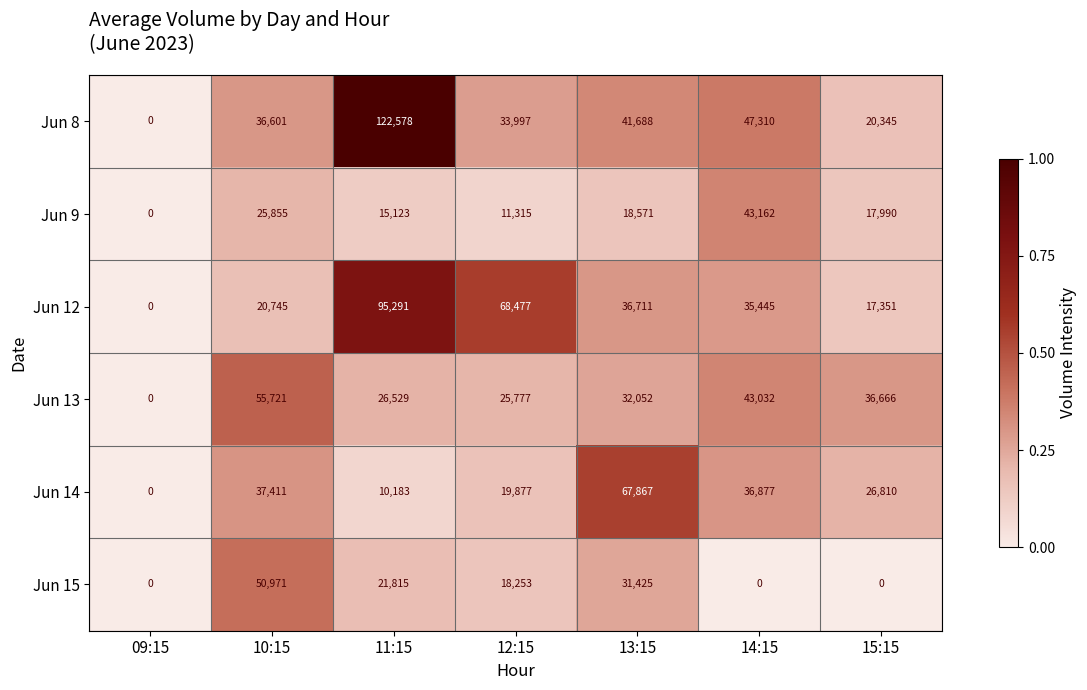

Which series has the largest range (max minus min)?

Jun 8